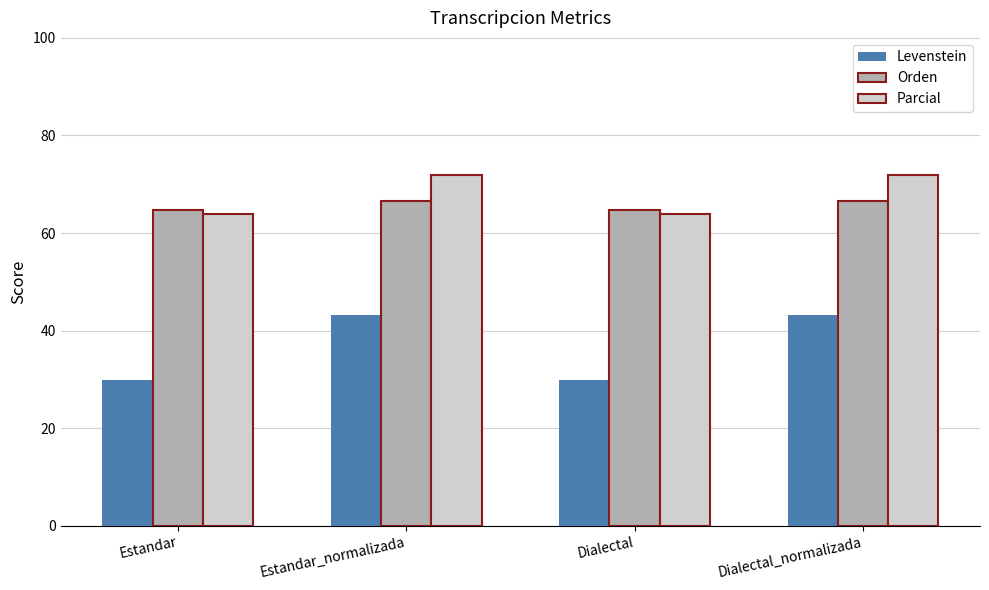

What is the highest value of the Levenstein series?

43.1